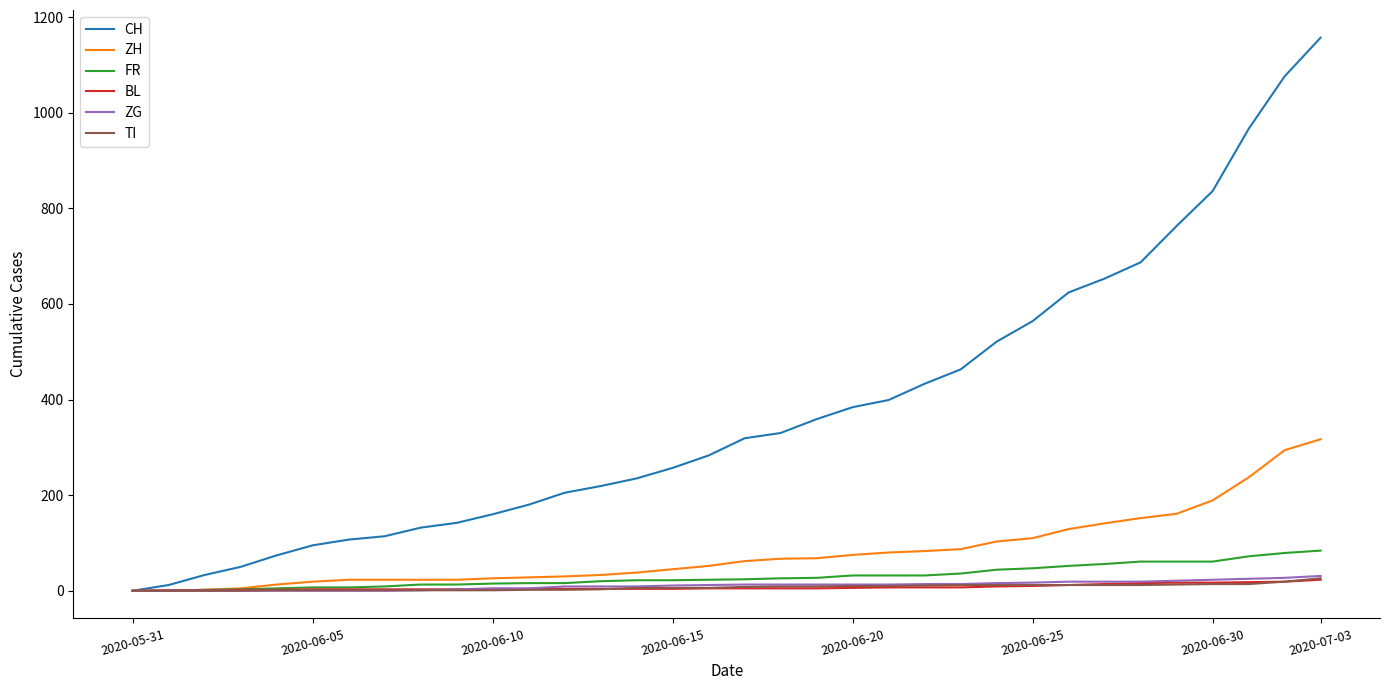

Which series has the largest range (max minus min)?

CH